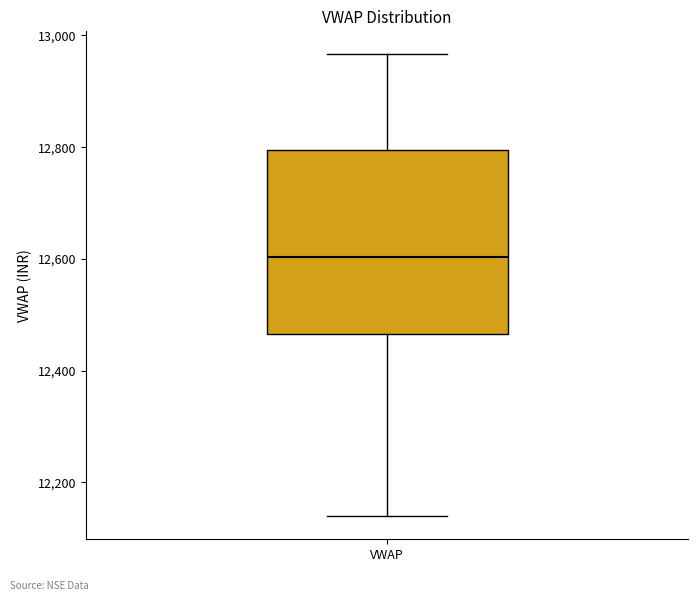

Where does the median line of the box for VWAP sit on the y-axis? The values are not printed on the chart, so give them approximately, as read against the axis.

12600